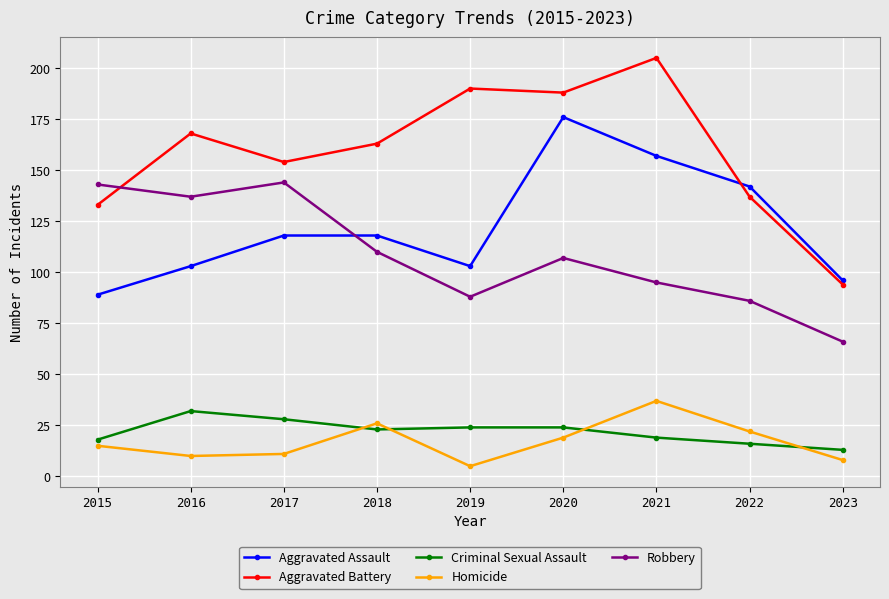

What is the maximum value for Aggravated Battery?

205